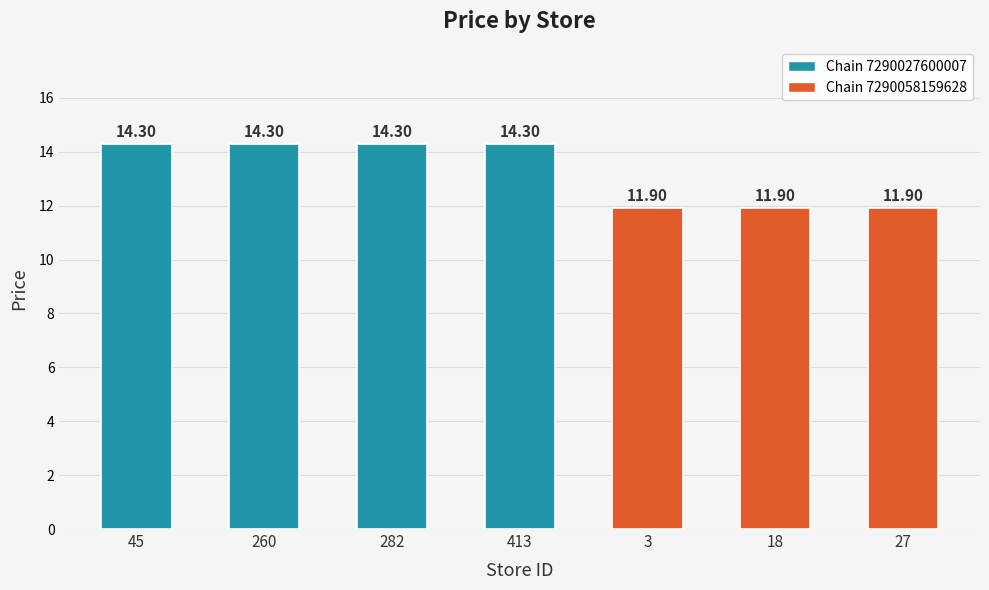

What is the value of the 2nd bar from the left?

14.3